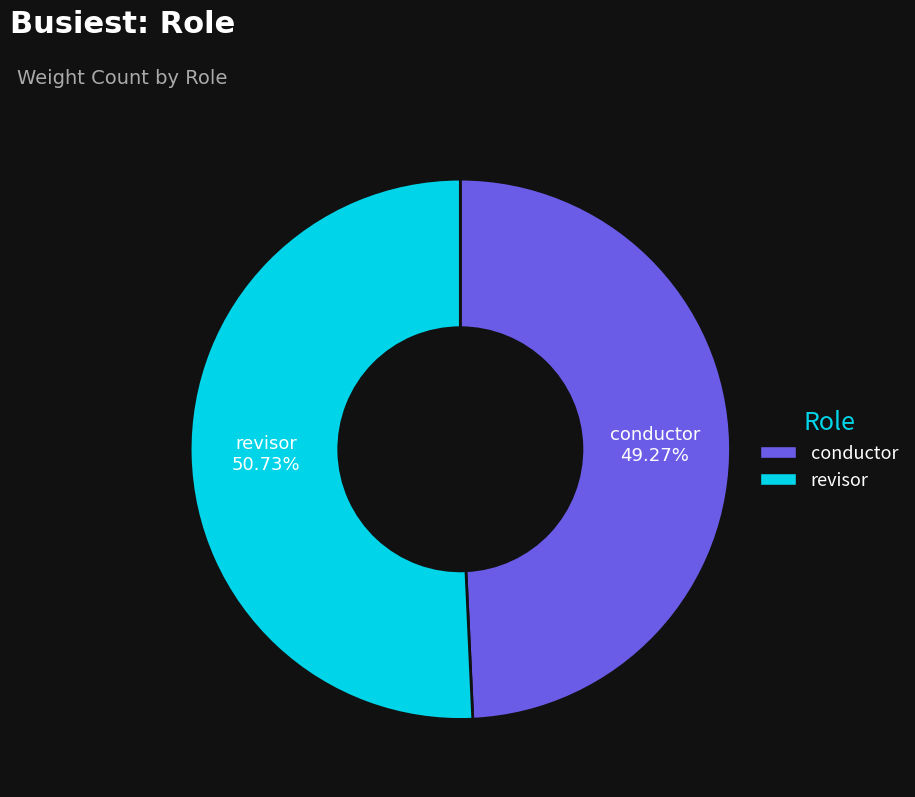

Rank the categories by value from lowest to highest.

conductor, revisor